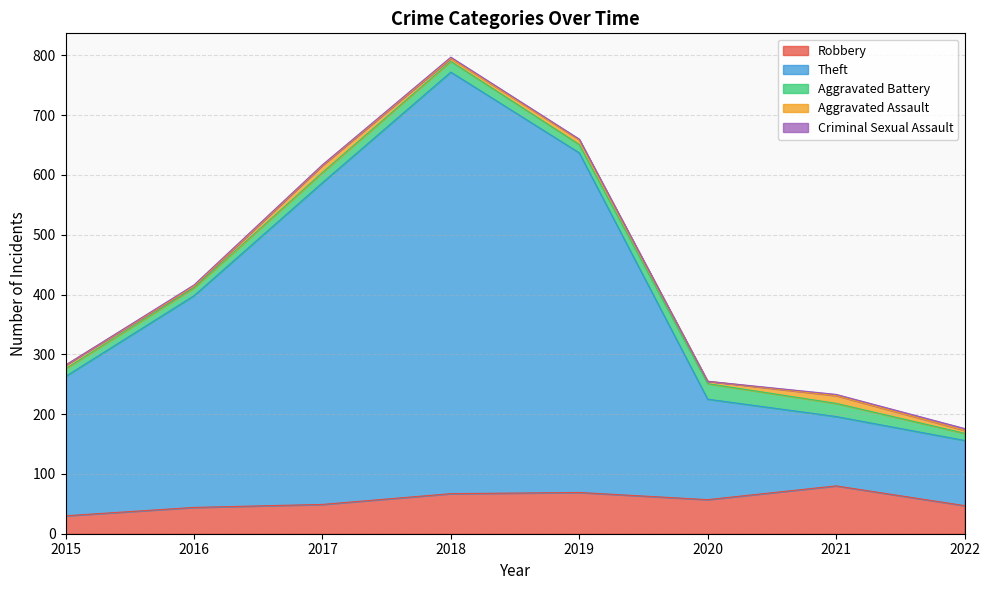

Rank the series at 2022 from lowest to highest value.

Criminal Sexual Assault, Aggravated Assault, Aggravated Battery, Robbery, Theft